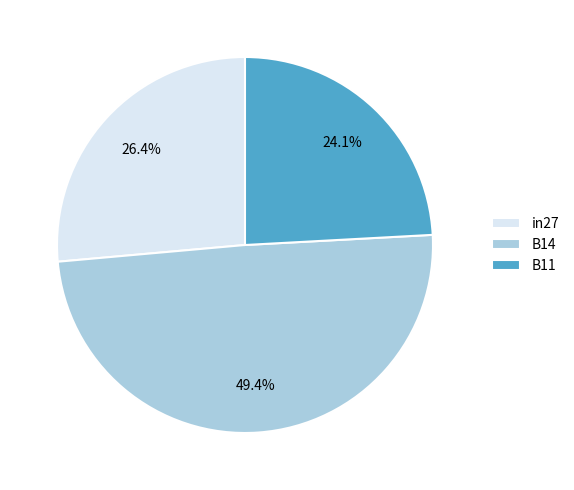

To the nearest percent, what percentage of the pie is B14?

49%